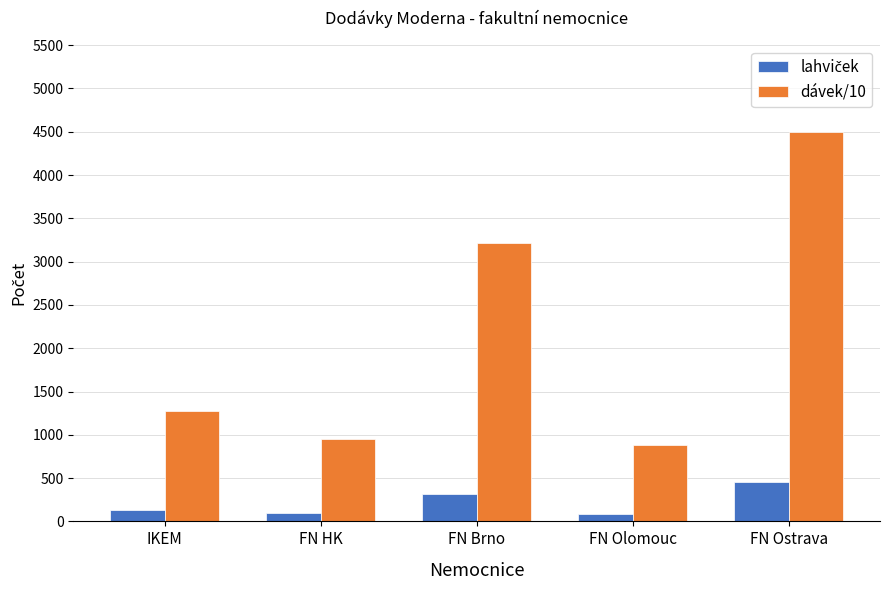

What is the label of the 4th bar from the left?

FN Olomouc